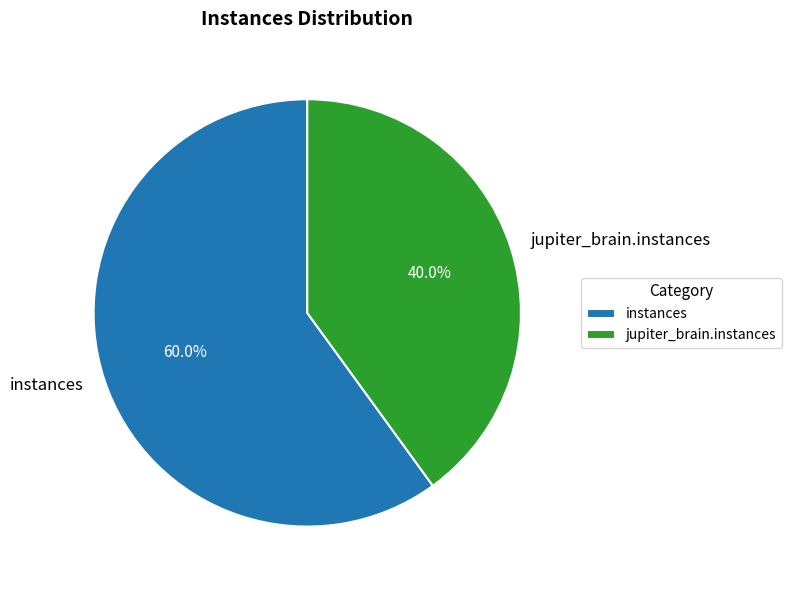

Rank the categories by value from highest to lowest.

instances, jupiter_brain.instances